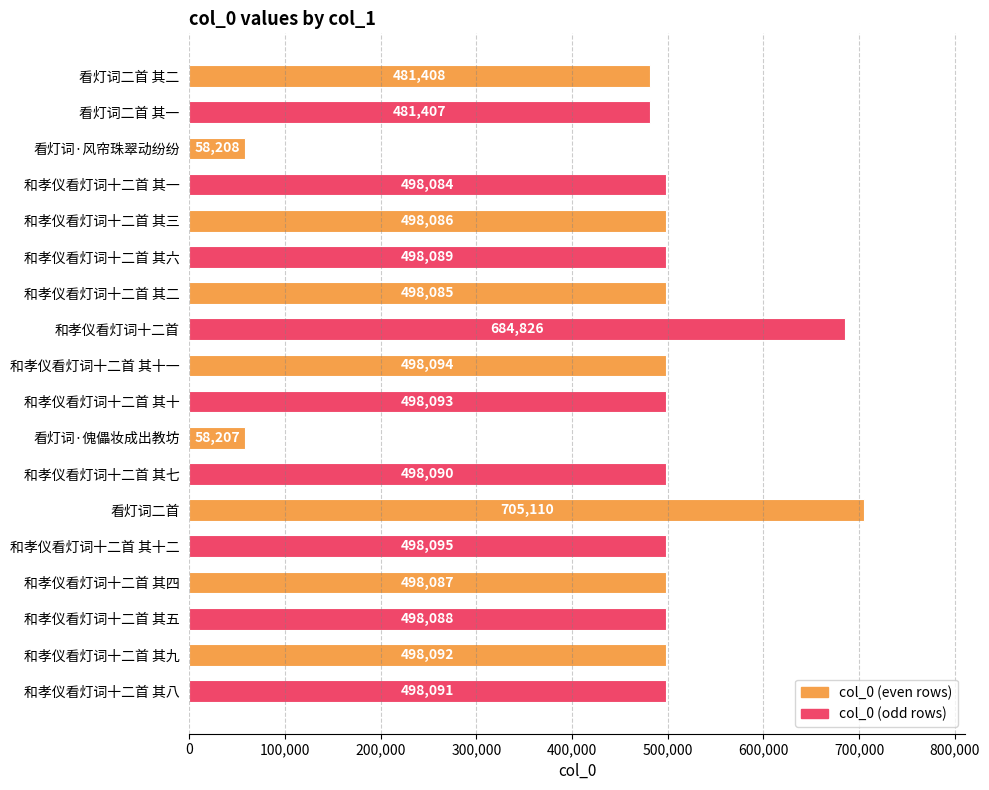

The chart shows a value of 1120860 at 和孝仪看灯词十二首. True or false?

False